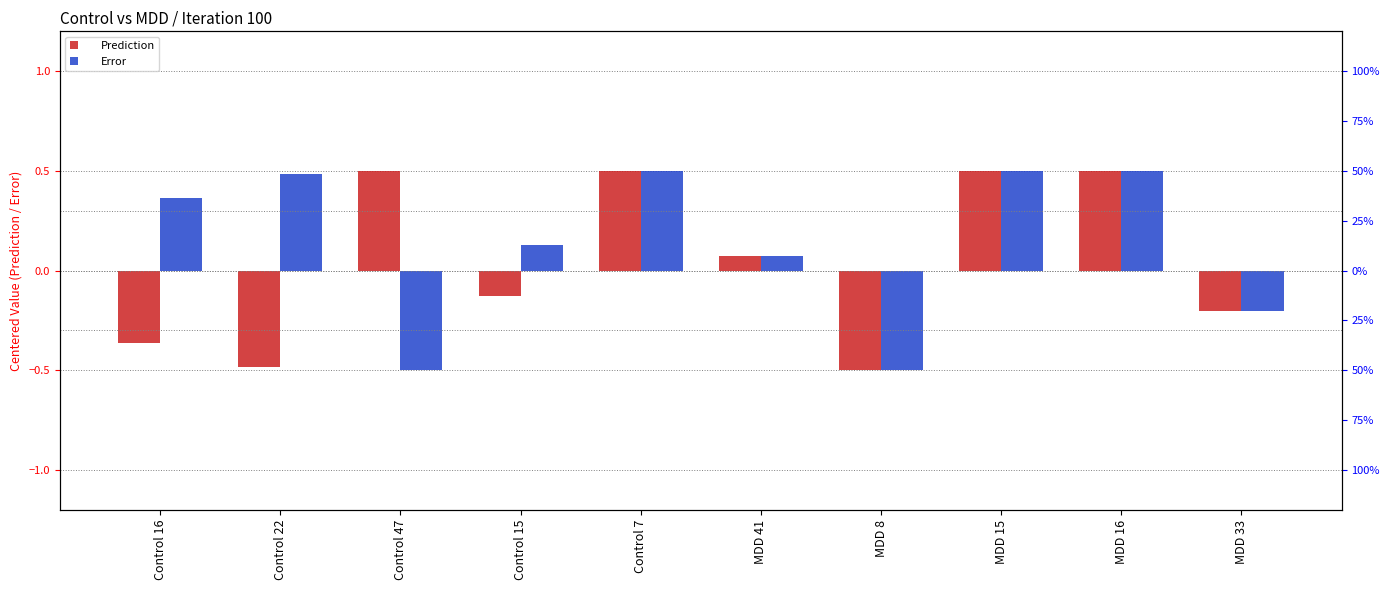

At which label does Error reach its peak?

MDD 16